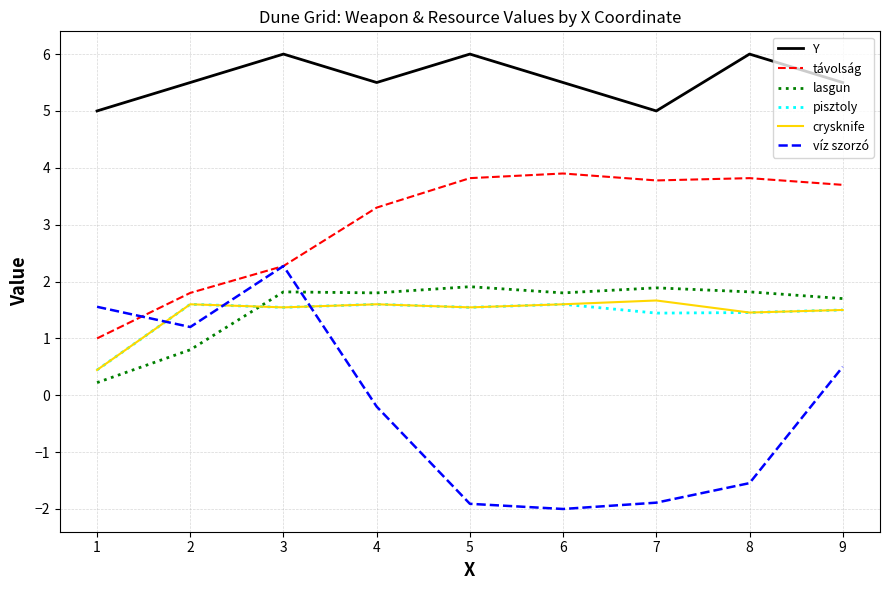

After their last crossing, which series has the higher values: víz szorzó or crysknife?

crysknife